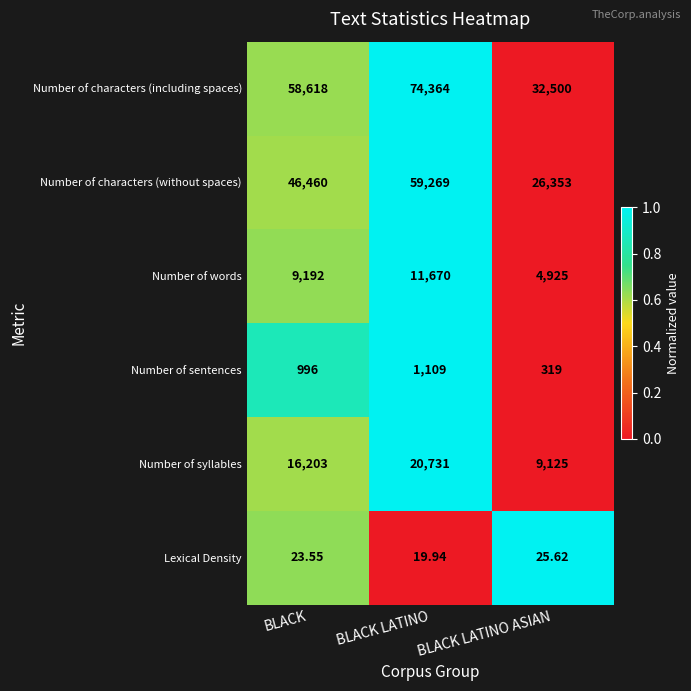

At BLACK LATINO, list the series in order from largest to smallest.

Number of characters (including spaces), Number of characters (without spaces), Number of syllables, Number of words, Number of sentences, Lexical Density